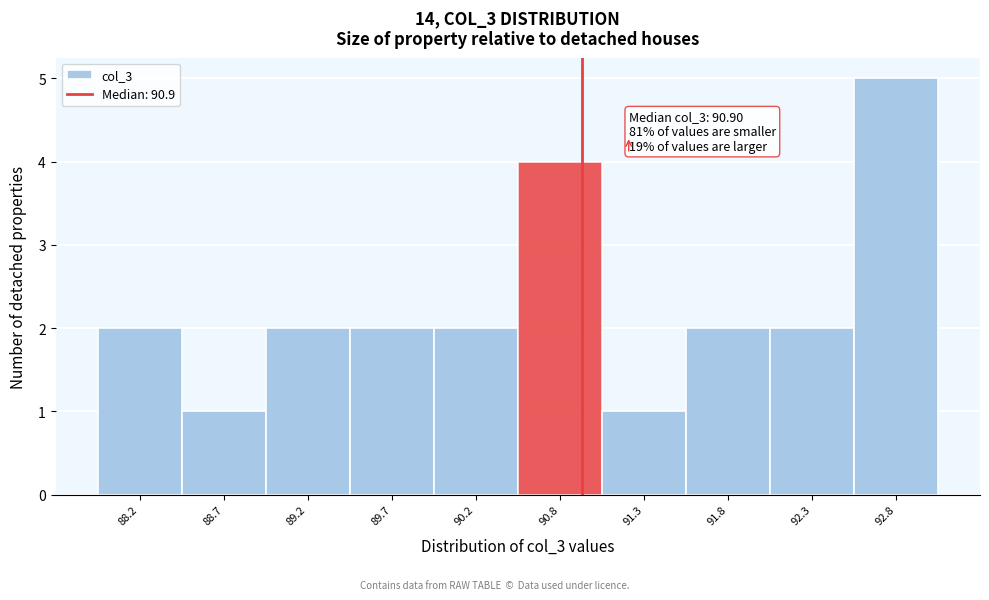

Over which range of the x-axis is the bar tallest?

92.58 to 93.10